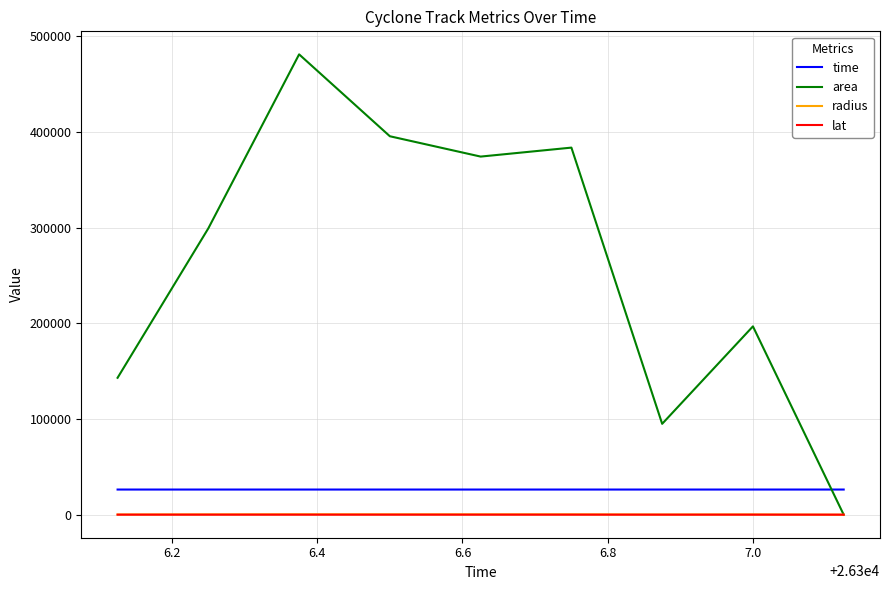

True or false: area and time intersect in this chart.

True